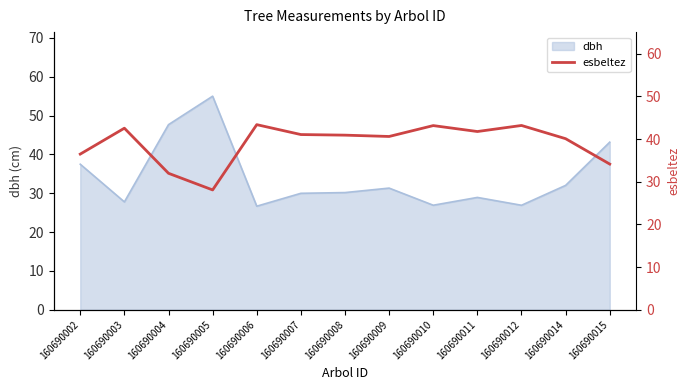

The value at 160690005 is 47.0. True or false?

False